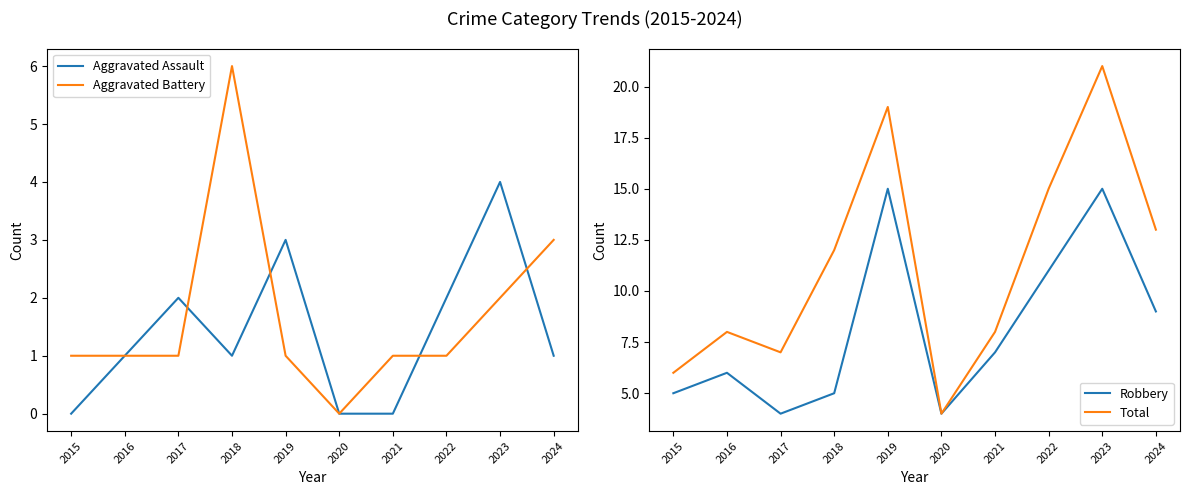

Count the Aggravated Battery values in the range 1 to 2.

7